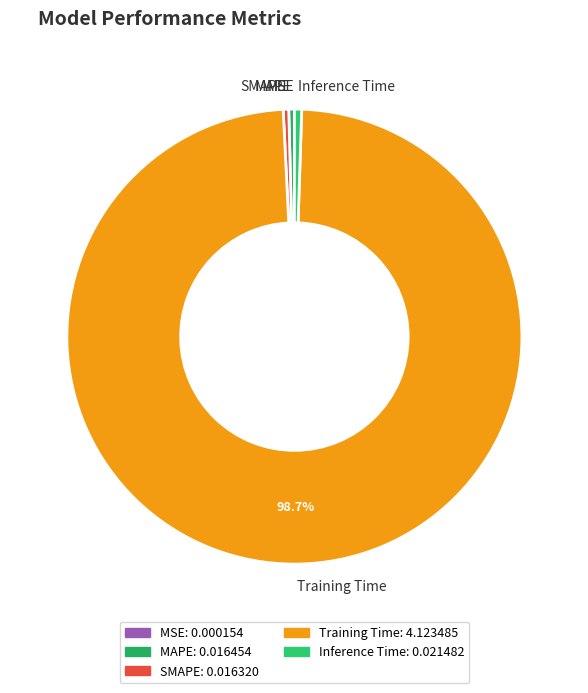

True or false: SMAPE accounts for 0% of the total.

True